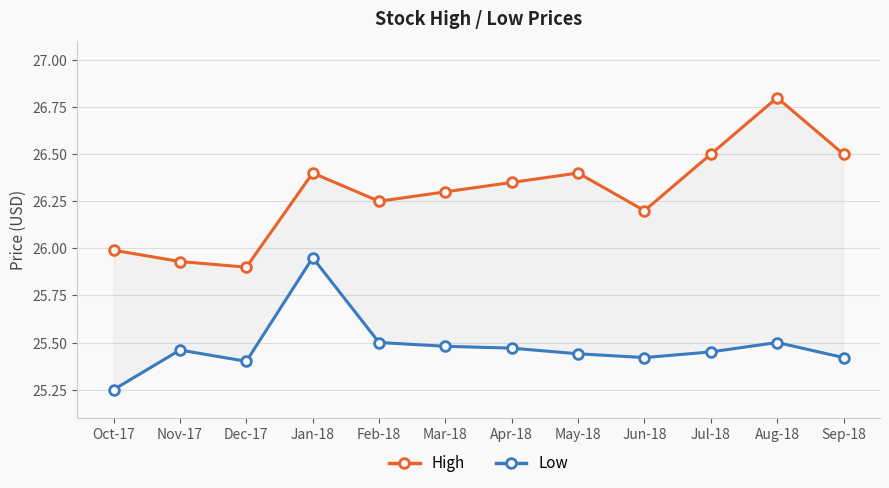

What is the sum of all Low values?

305.7